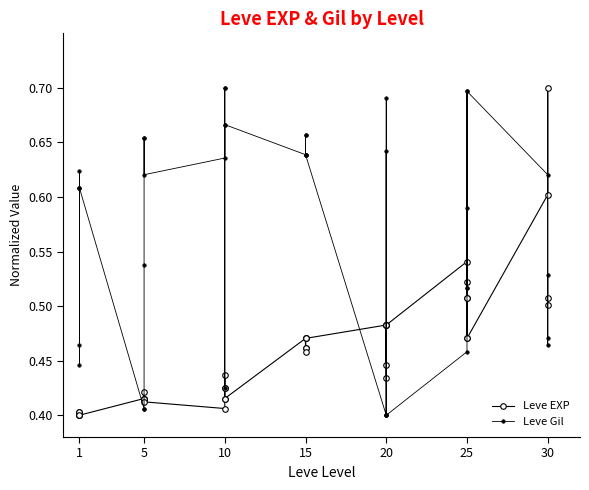

Rank the series by their average value, from lowest to highest.

Leve EXP, Leve Gil